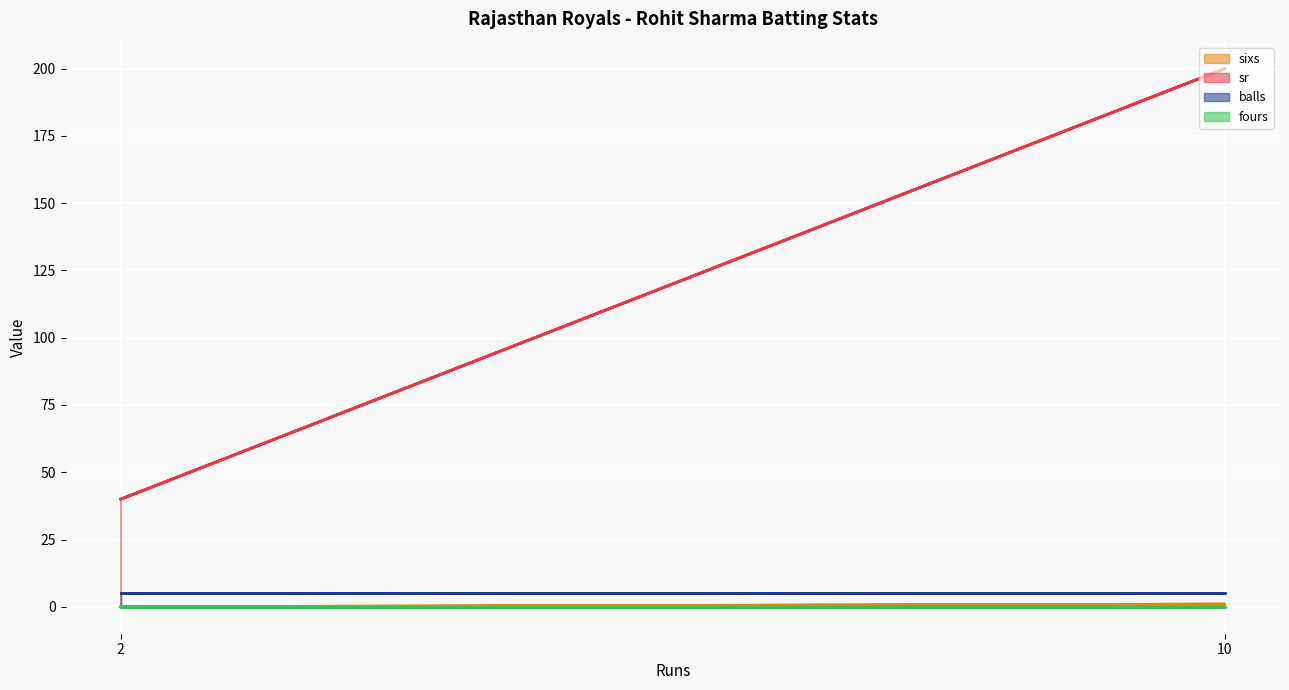

What is the label of the 2nd point from the left?

10